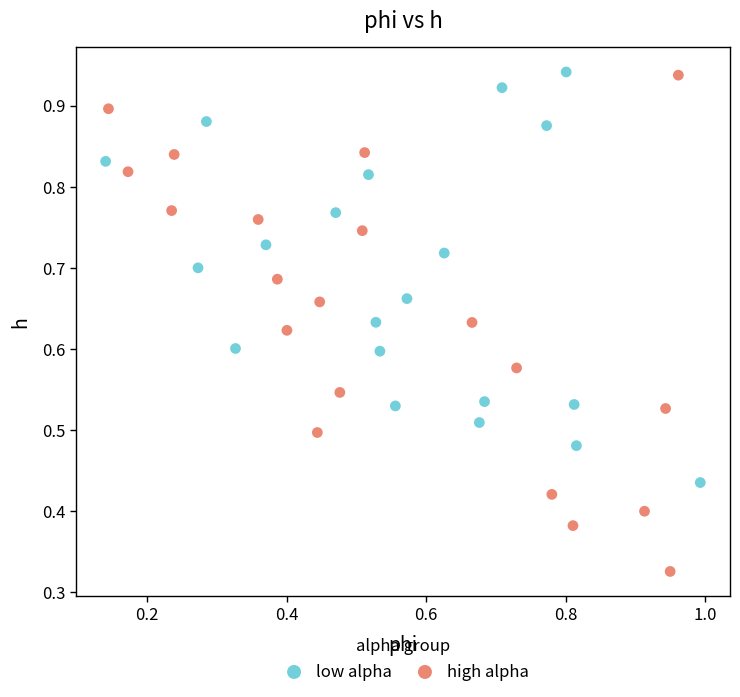

Which series reaches the minimum Y coordinate?

high alpha